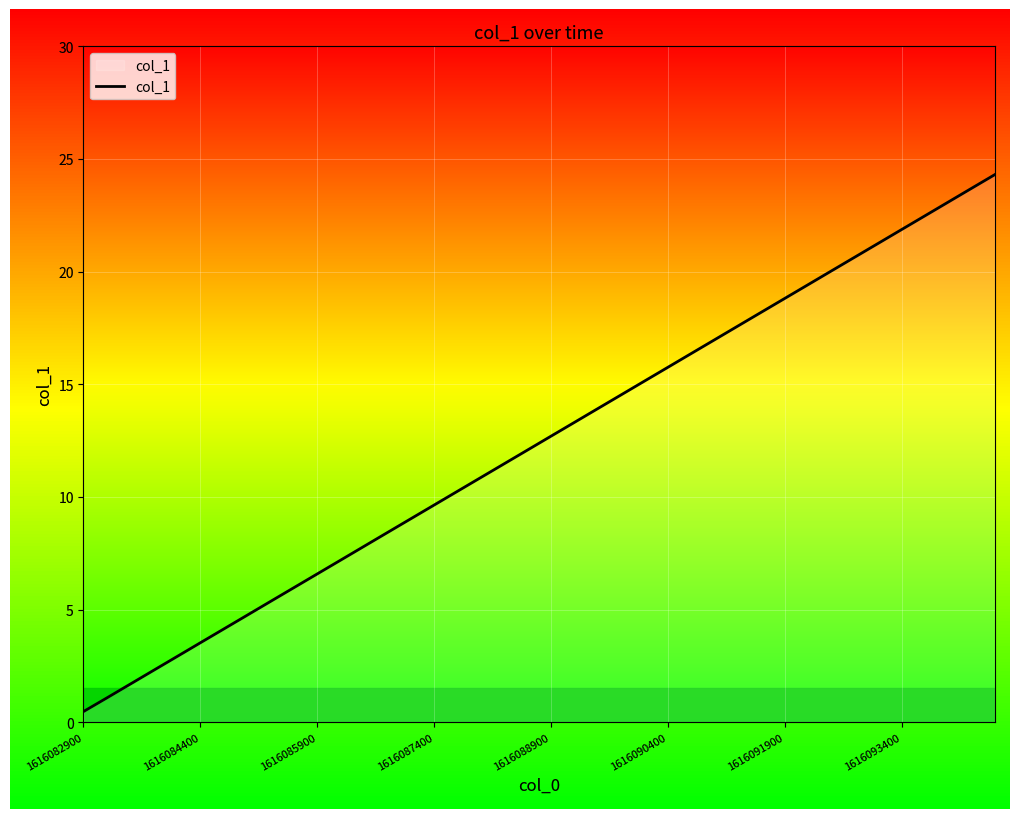

What is the maximum value shown in the chart?

24.3